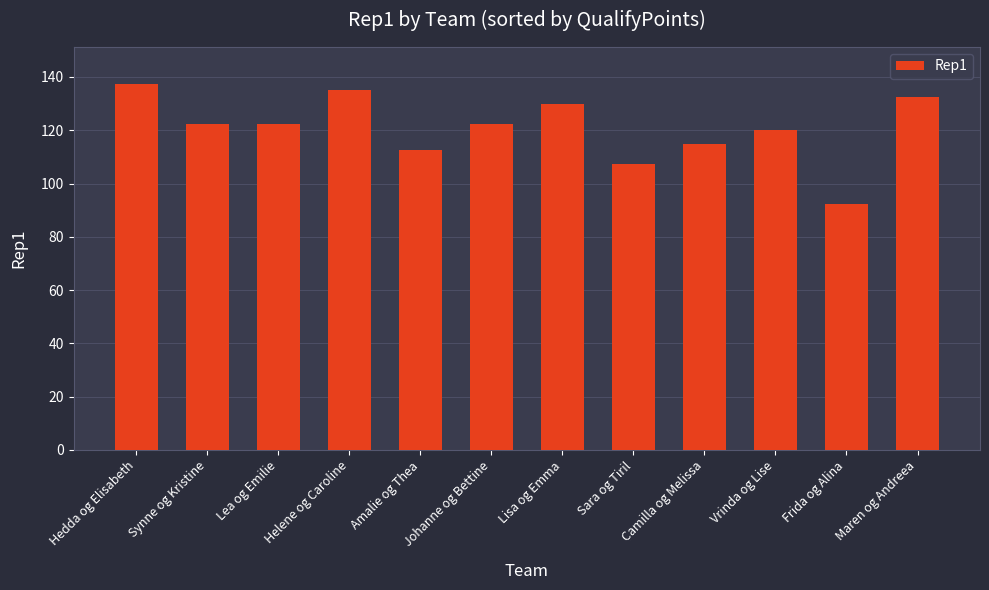

What is the difference between the maximum and minimum values?

45.0